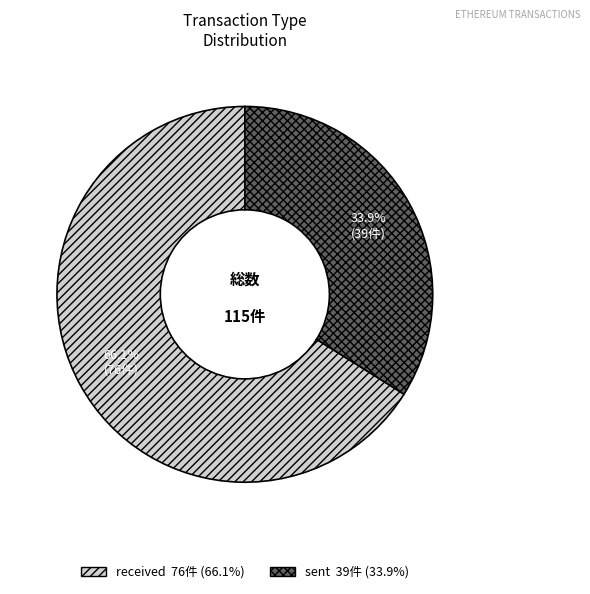

To the nearest percent, what is the difference between the largest and smallest slice percentages?

32%